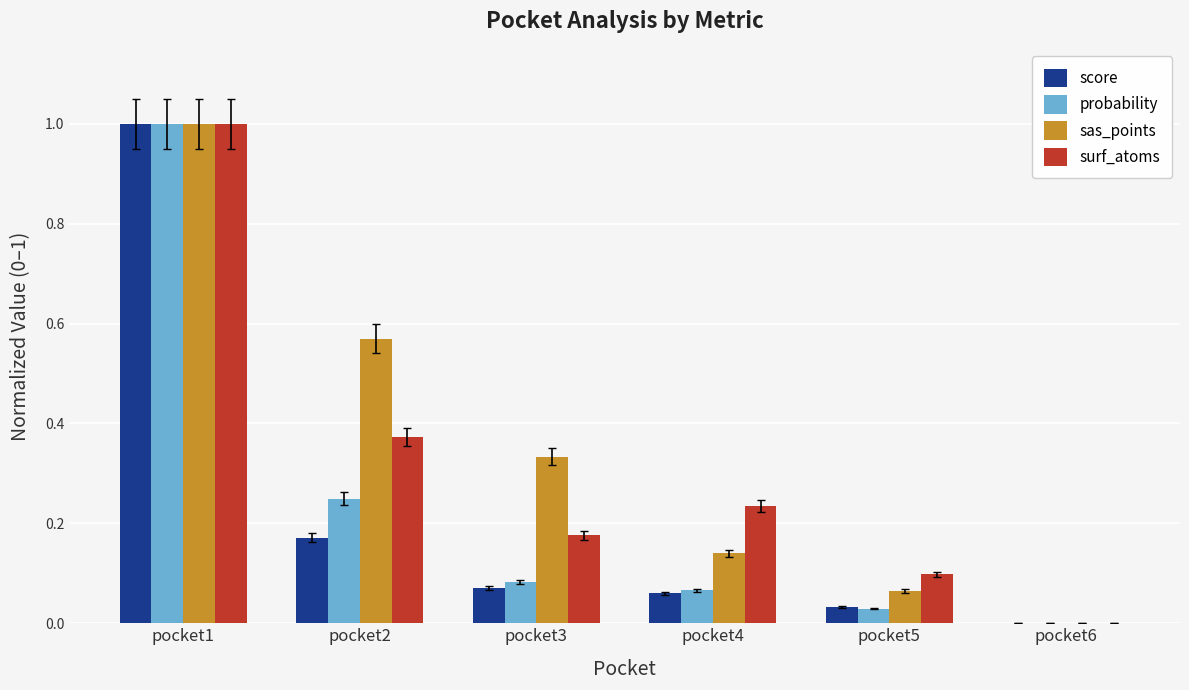

Are the bars grouped side by side (vs. stacked)?

Yes